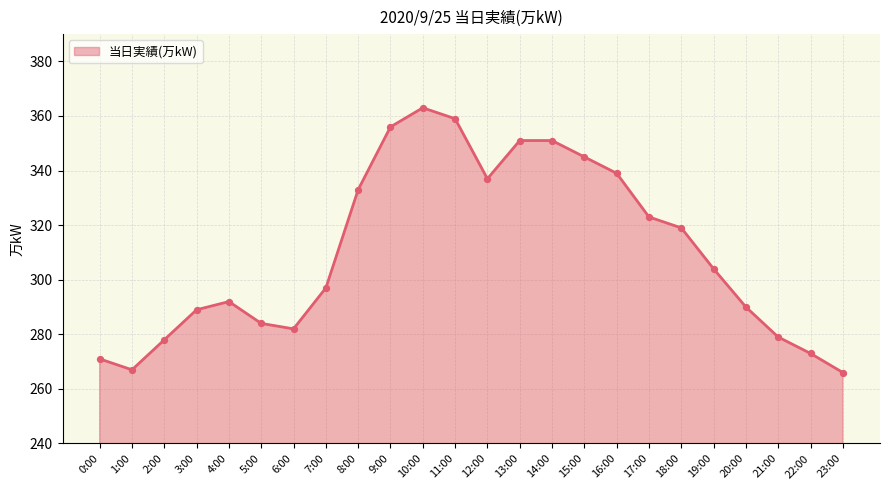

Between 15:00 and 18:00, which is larger?

15:00